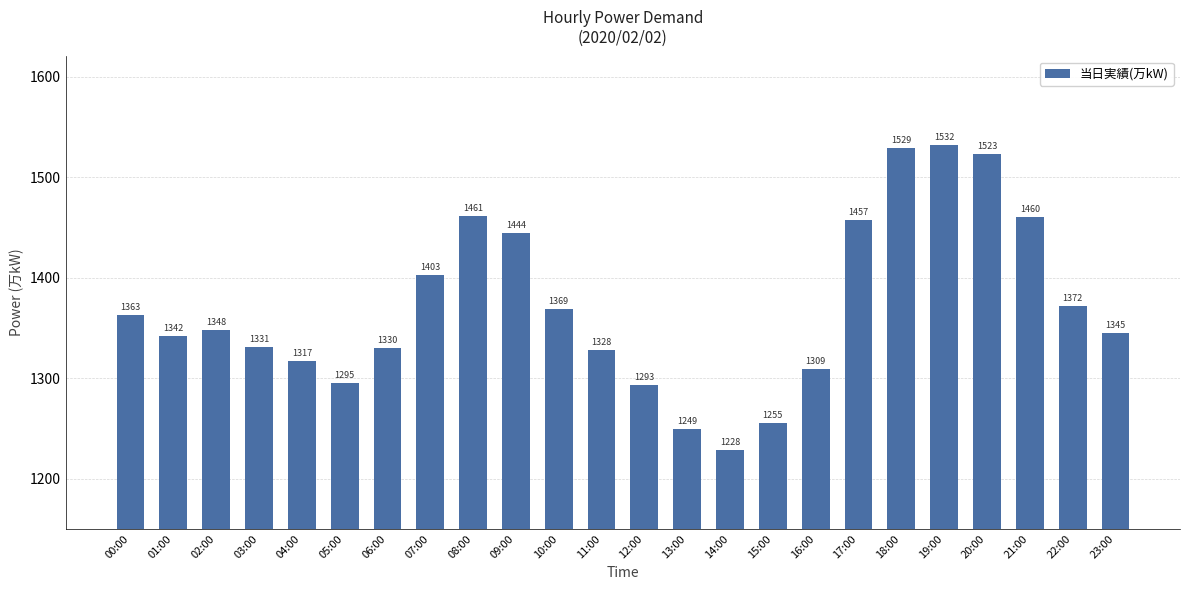

What is the label of the 23rd bar from the right?

01:00